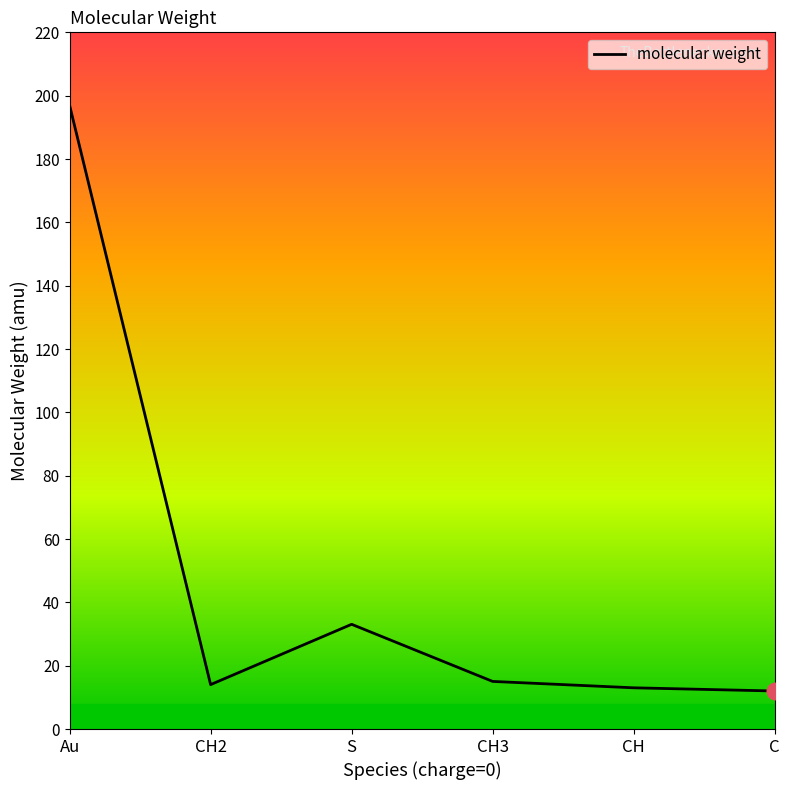

The value at Au is 197.0. True or false?

True